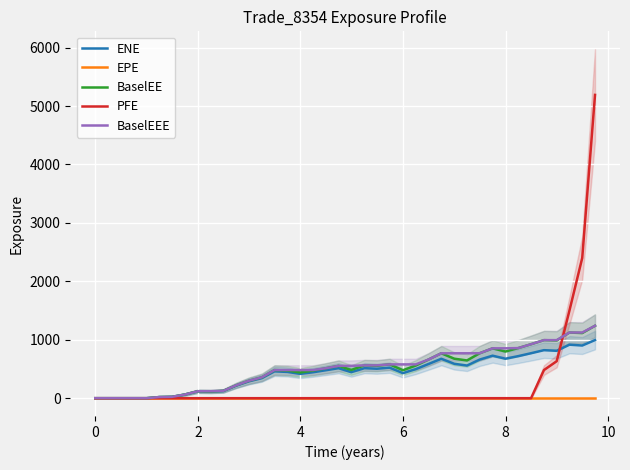

What is the maximum value for BaselEEE?

1239.4